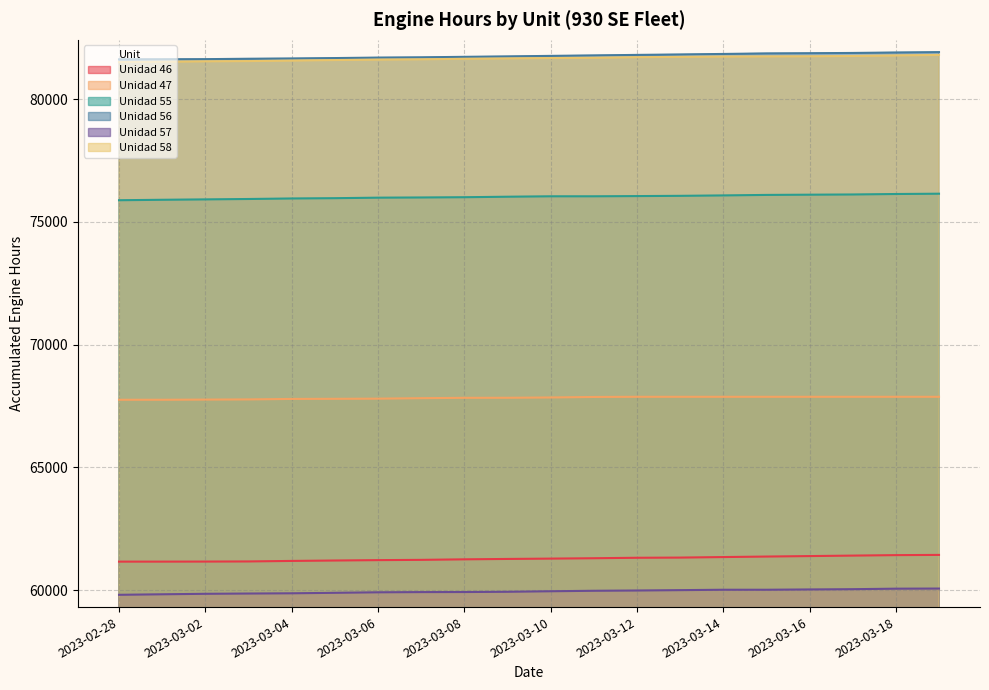

What is the minimum value for Unidad 58?

81501.4